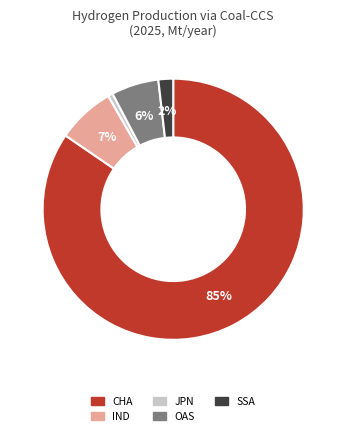

Count the number of slices in the pie.

5